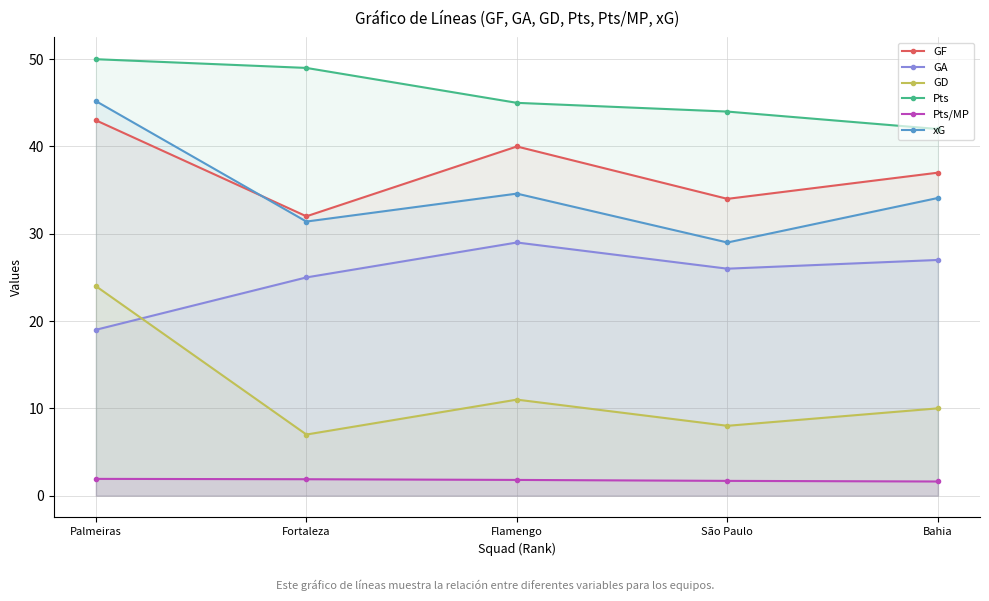

What is the minimum value for Pts/MP?

1.6